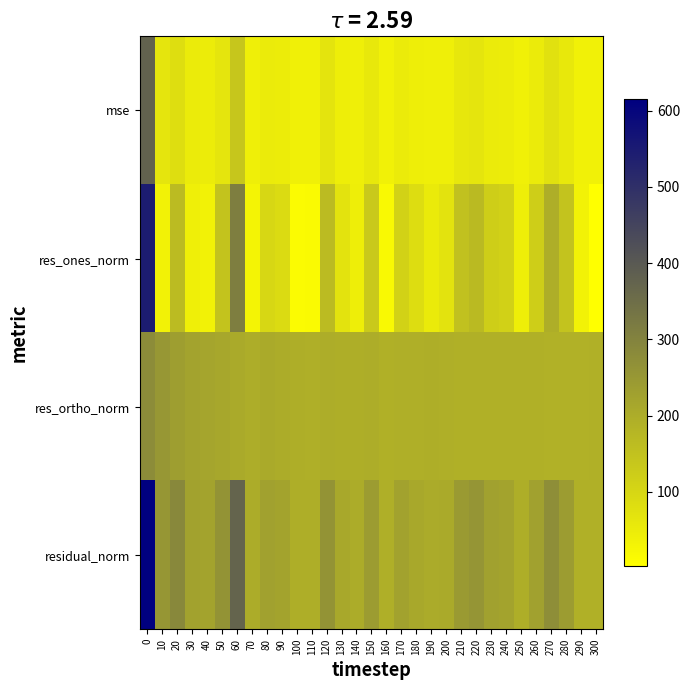

At how many categories does at least one series exceed 392?

1